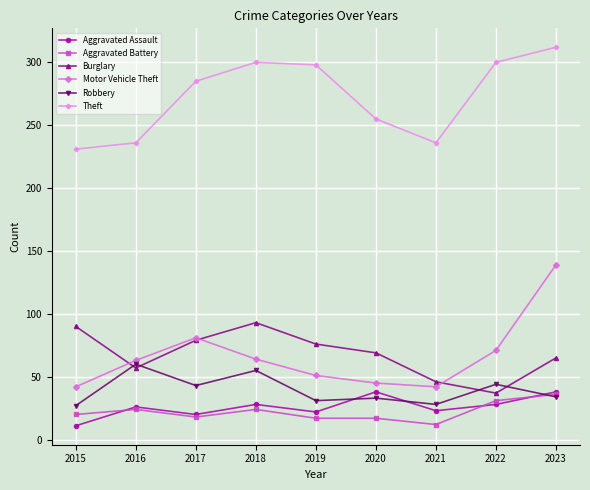

At which label does Robbery reach its peak?

2016